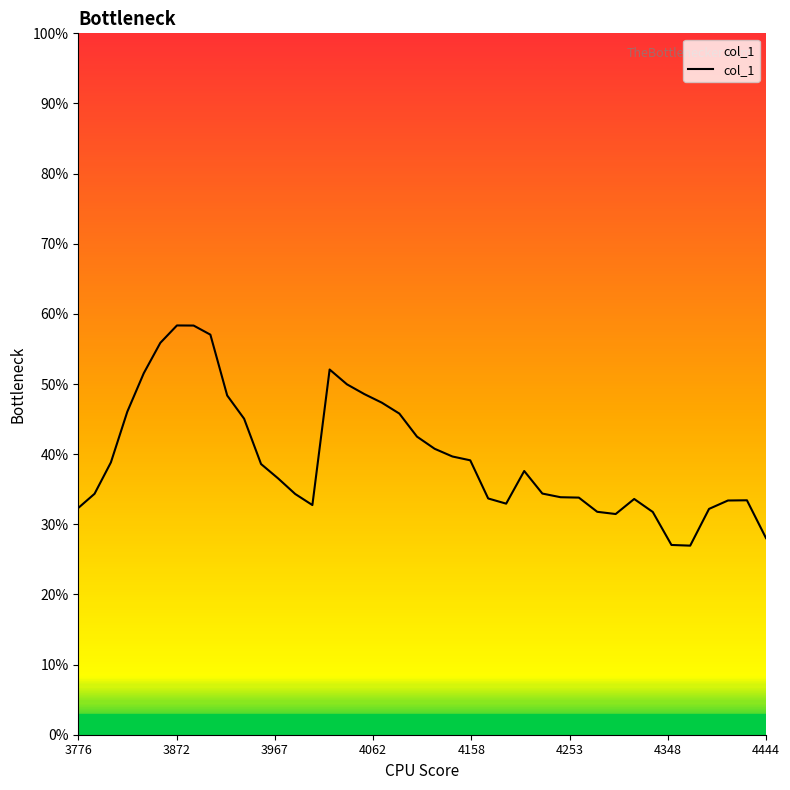

What is the greatest value displayed?

0.6